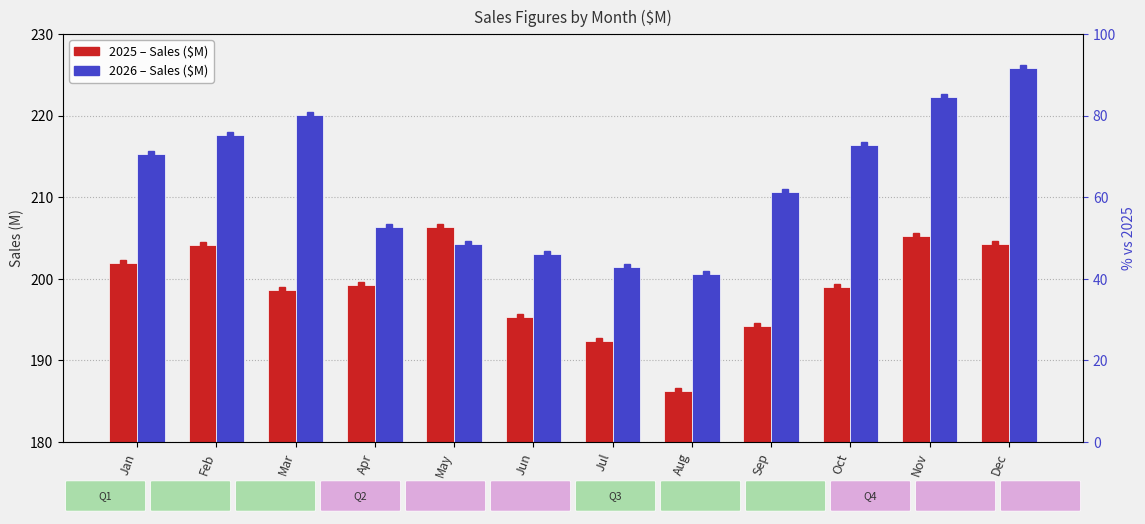

Reading left to right, extract all data points from this chart.

2025: Jan=201.9	Feb=204.2	Mar=198.6	Apr=199.2	May=206.4	Jun=195.3	Jul=192.4	Aug=186.3	Sep=194.2	Oct=199.0	Nov=205.2	Dec=204.3
2026: Jan=215.3	Feb=217.6	Mar=220.1	Apr=206.4	May=204.3	Jun=203.0	Jul=201.5	Aug=200.6	Sep=210.6	Oct=216.4	Nov=222.3	Dec=225.8